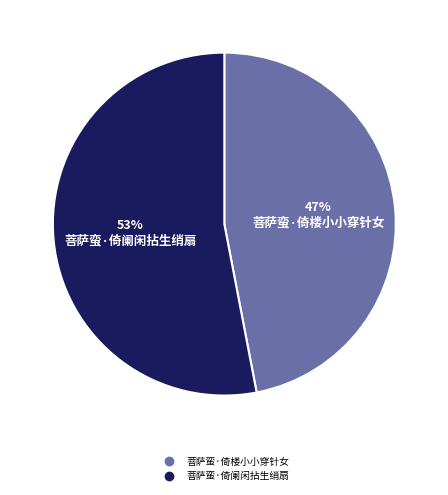

Does any single category account for the majority?

Yes